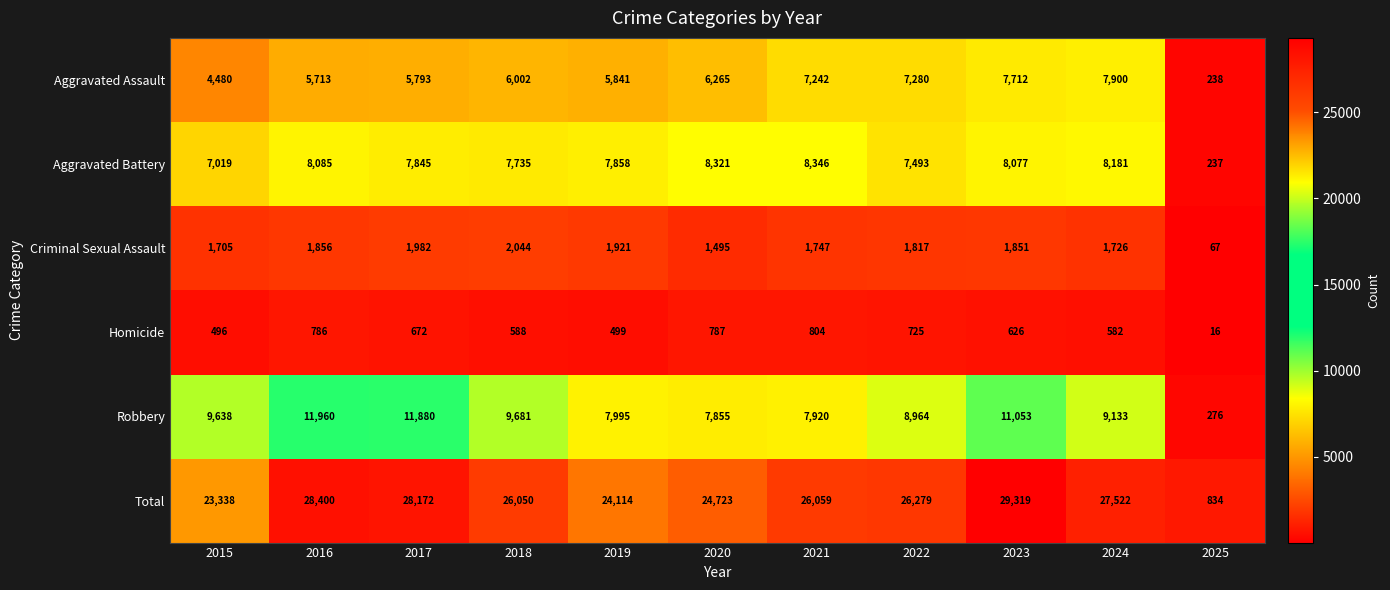

Which label corresponds to the smallest value in the chart?

2025